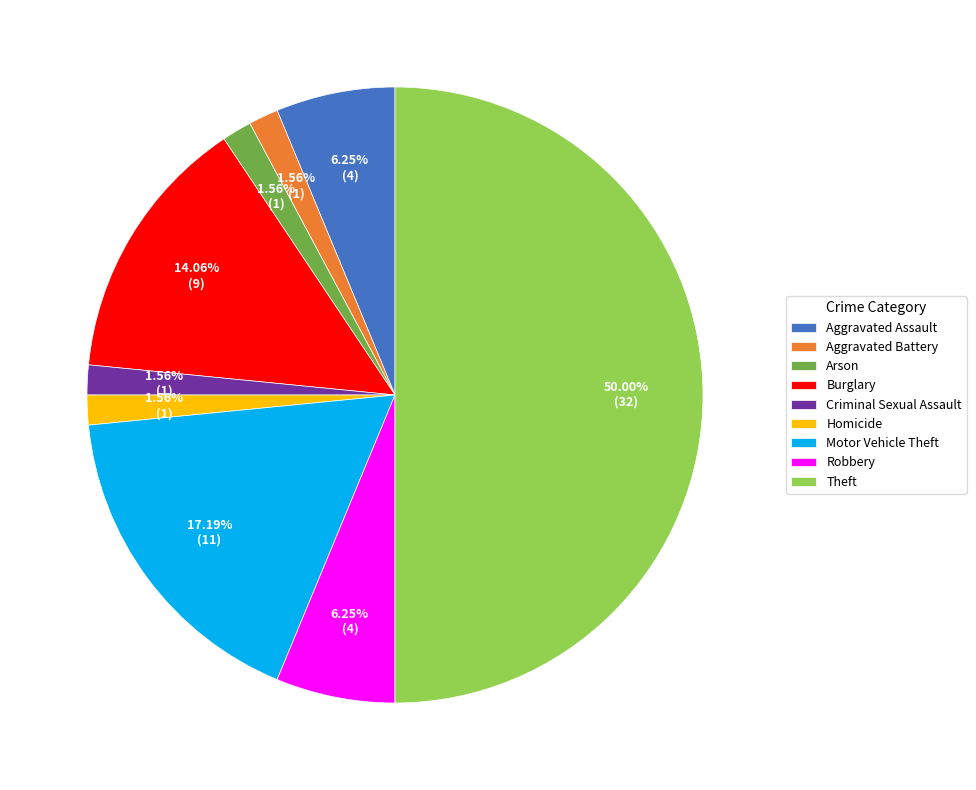

Does Arson represent more than half of the total?

No